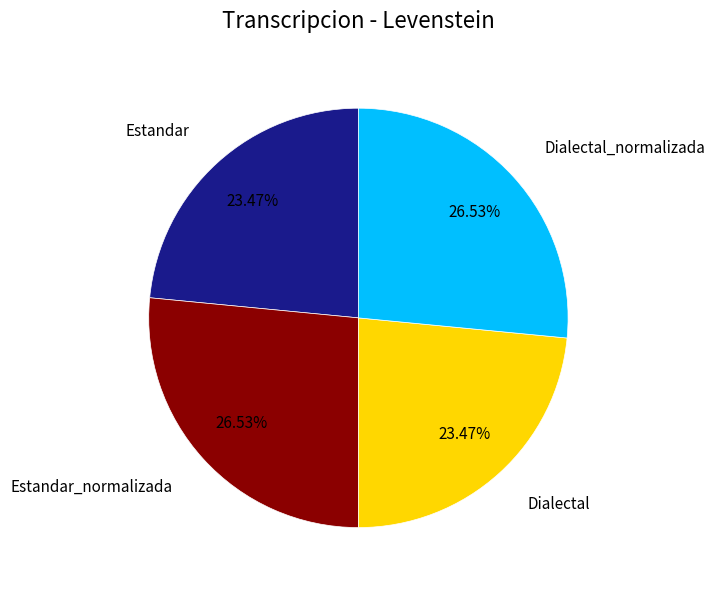

Is there a majority slice in this chart?

No